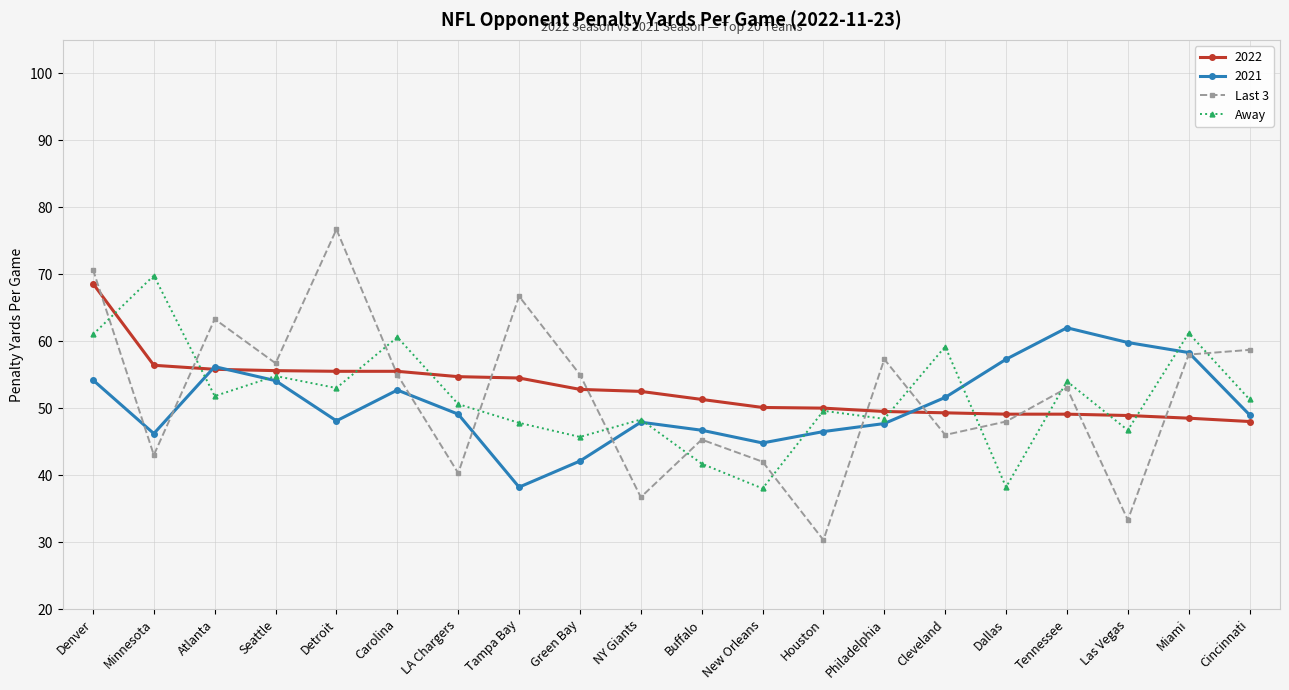

What are all the series names shown in the legend?

2022, 2021, Last 3, Away